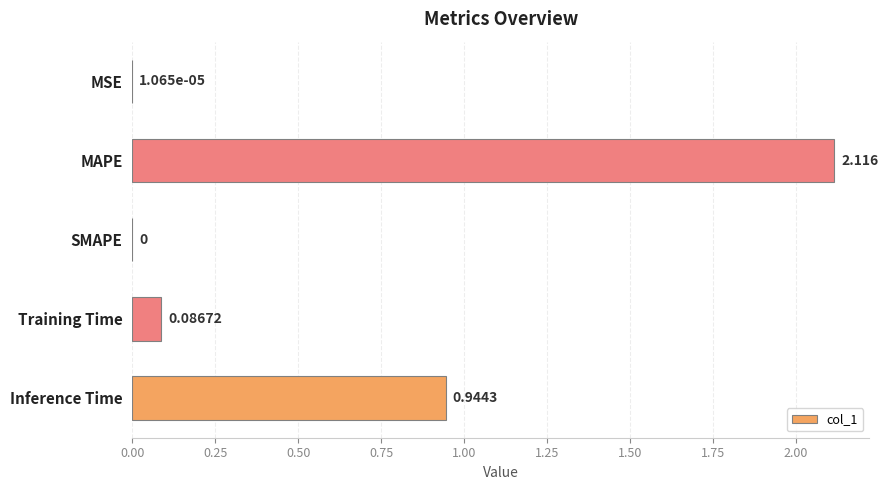

Which category has the highest value across all series?

MAPE